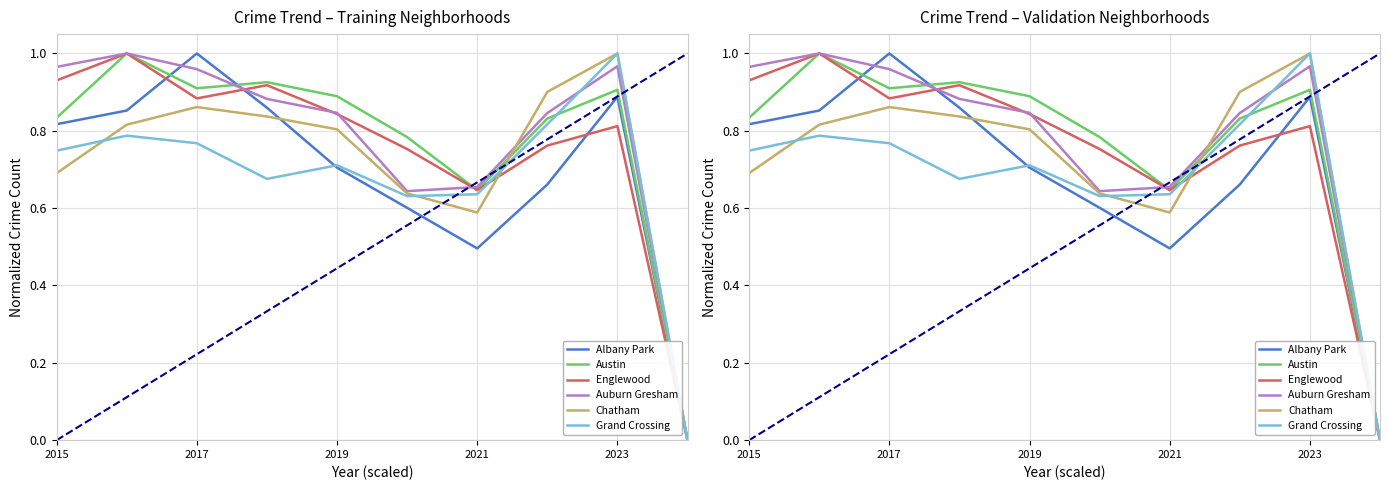

How many times do Chatham and Austin cross each other?

1